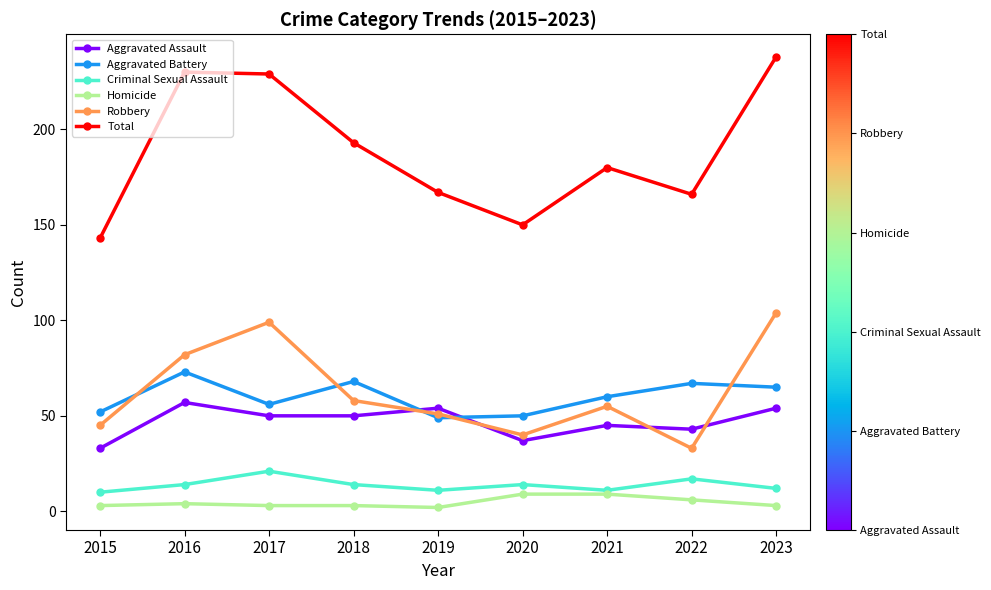

List the series in order of their peak value, lowest first.

Homicide, Criminal Sexual Assault, Aggravated Assault, Aggravated Battery, Robbery, Total